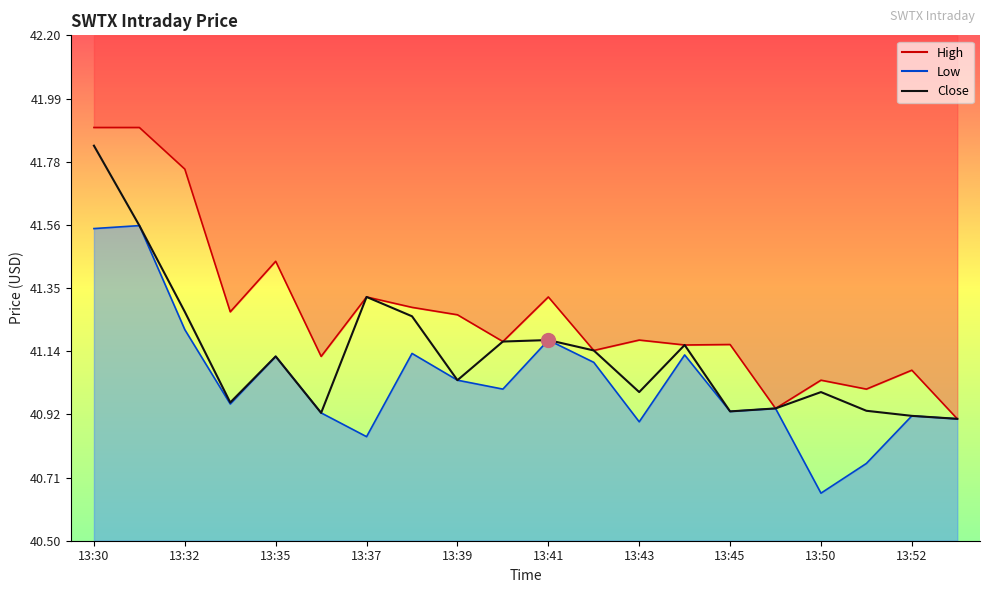

In Close, how many points are higher than both neighbors (excluding endpoints)?

5